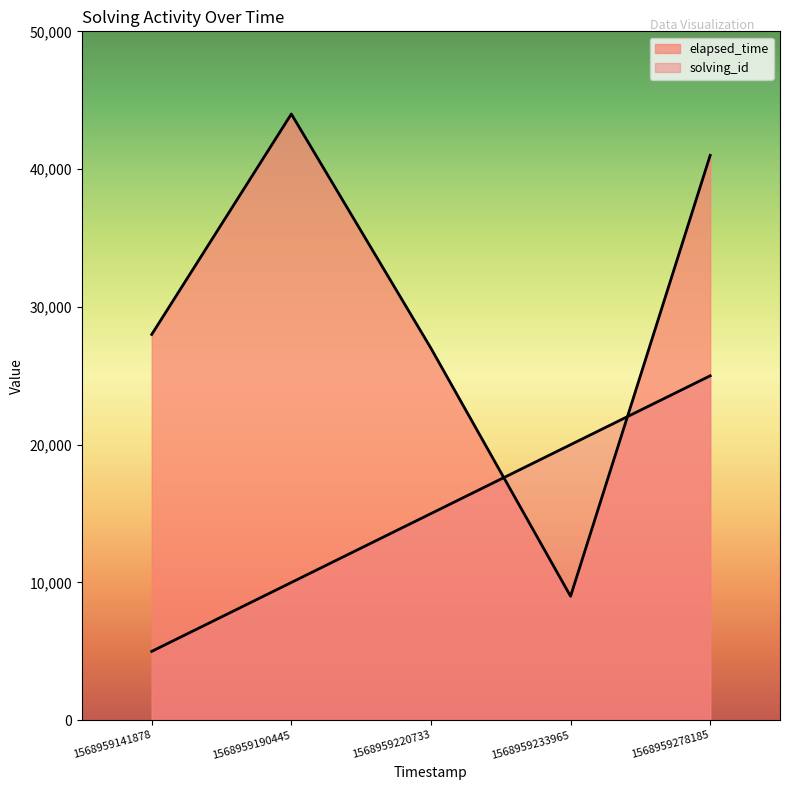

Which category has the lowest value across all series?

1568959141878